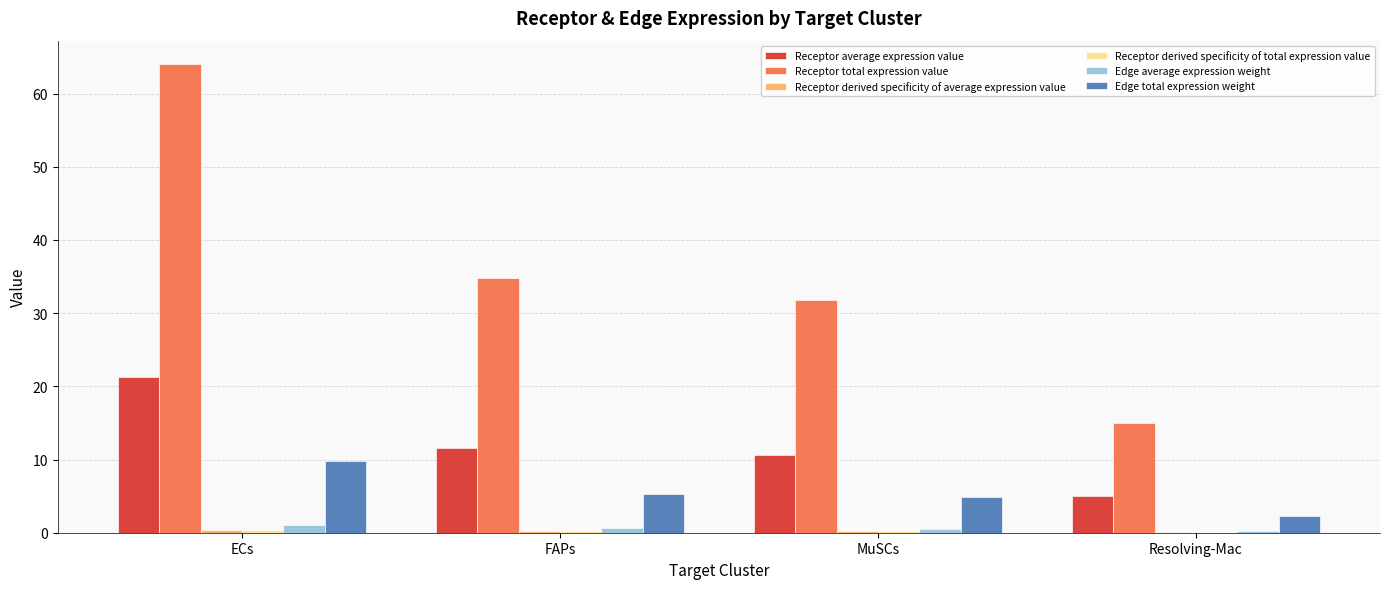

Which category has the highest value across all series?

ECs